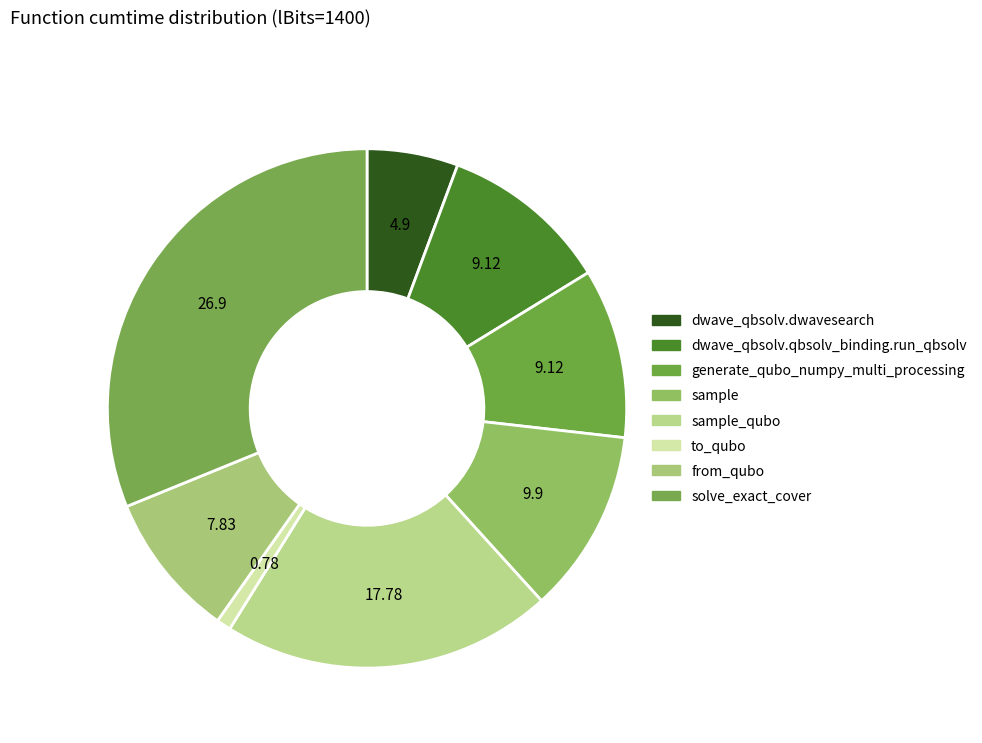

Rank the categories by value from highest to lowest.

solve_exact_cover, sample_qubo, sample, generate_qubo_numpy_multi_processing, dwave_qbsolv.qbsolv_binding.run_qbsolv, from_qubo, dwave_qbsolv.dwavesearch, to_qubo